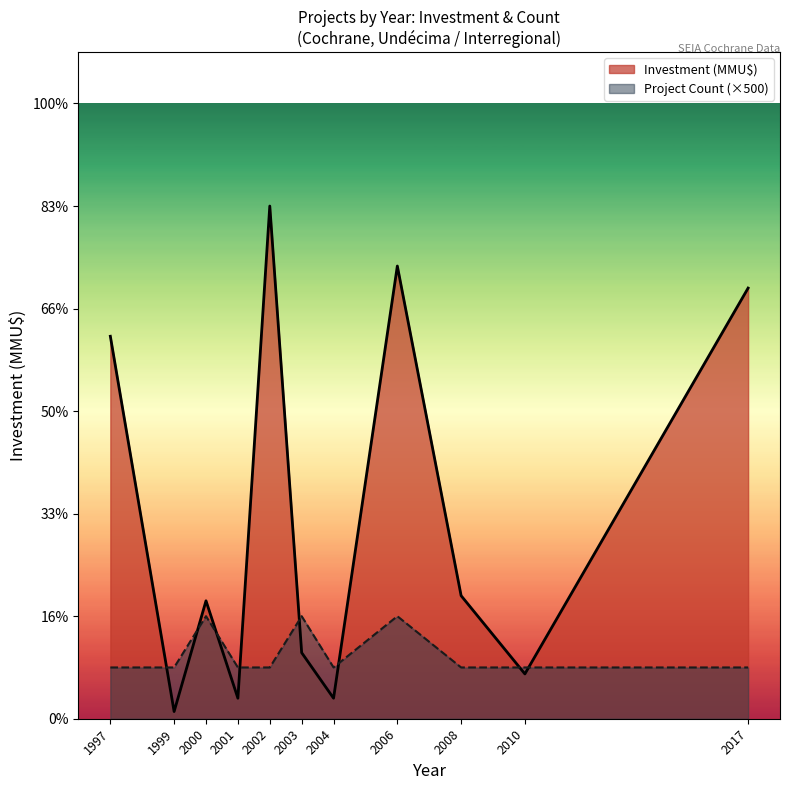

Does the chart have visible grid lines?

No